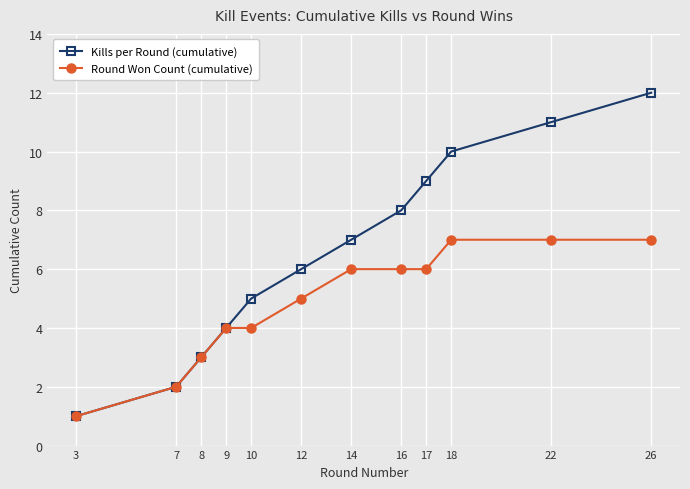

At which label is Kills per Round (cumulative) closest to 6?

12